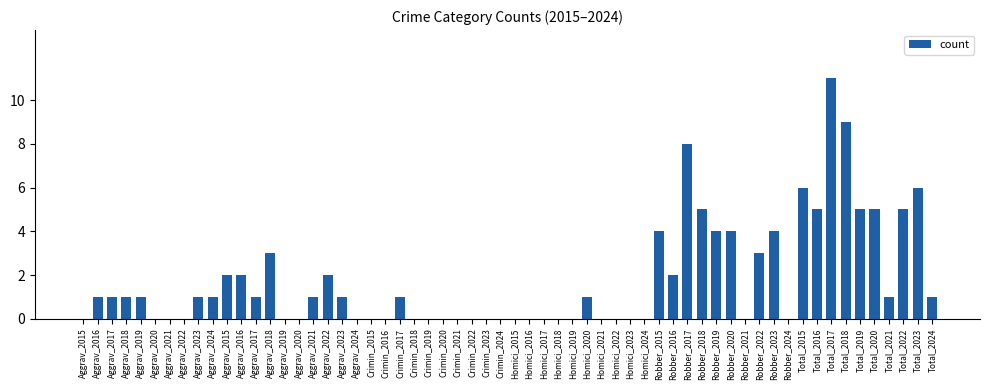

Are the bars horizontal?

No